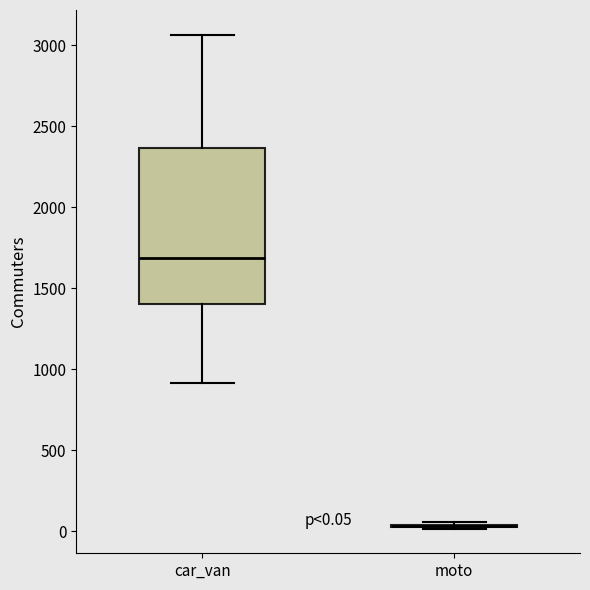

Which box is the tallest, from its lower edge to its upper edge?

car_van